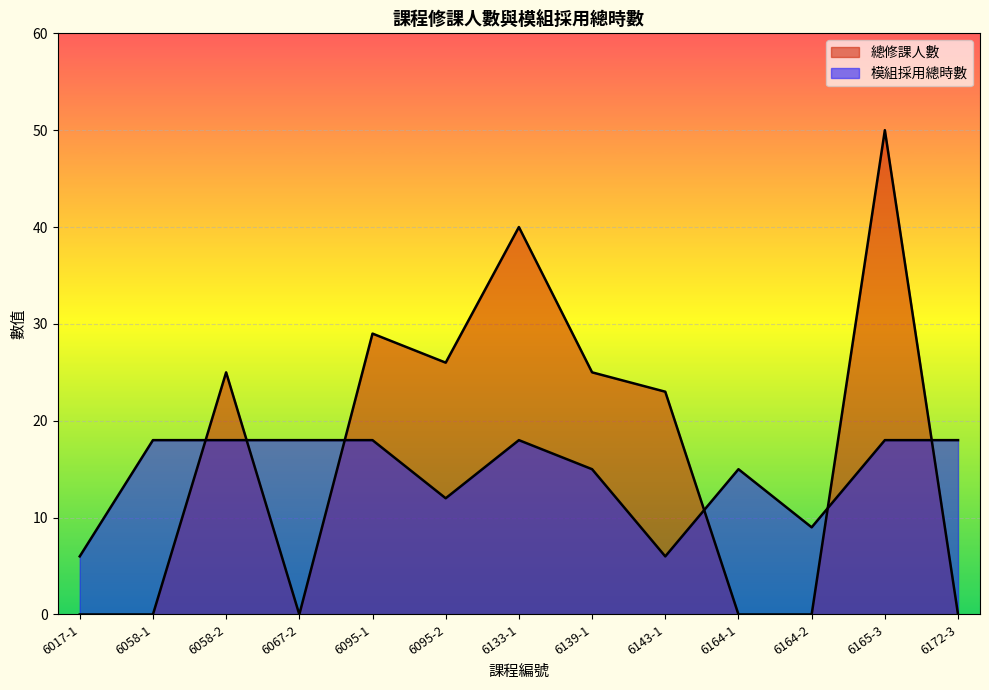

Reading left to right, transcribe all the data shown in this chart.

總修課人數: 6017-1=0	6058-1=0	6058-2=25	6067-2=0	6095-1=29	6095-2=26	6133-1=40	6139-1=25	6143-1=23	6164-1=0	6164-2=0	6165-3=50	6172-3=0
模組採用總時數: 6017-1=6	6058-1=18	6058-2=18	6067-2=18	6095-1=18	6095-2=12	6133-1=18	6139-1=15	6143-1=6	6164-1=15	6164-2=9	6165-3=18	6172-3=18